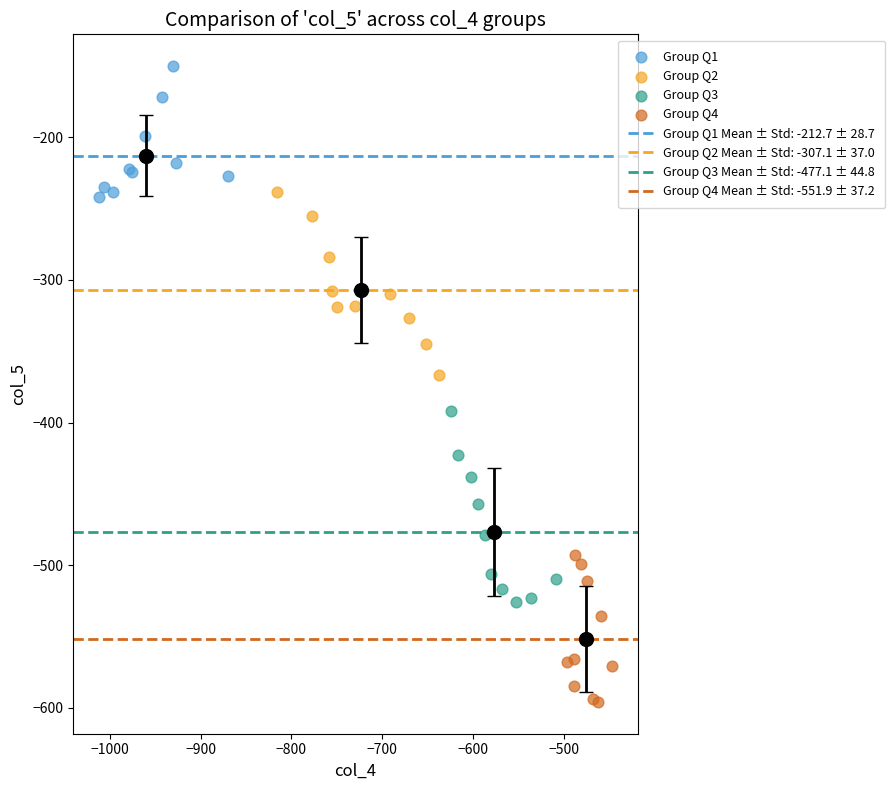

Which series reaches the maximum Y coordinate?

Group Q1